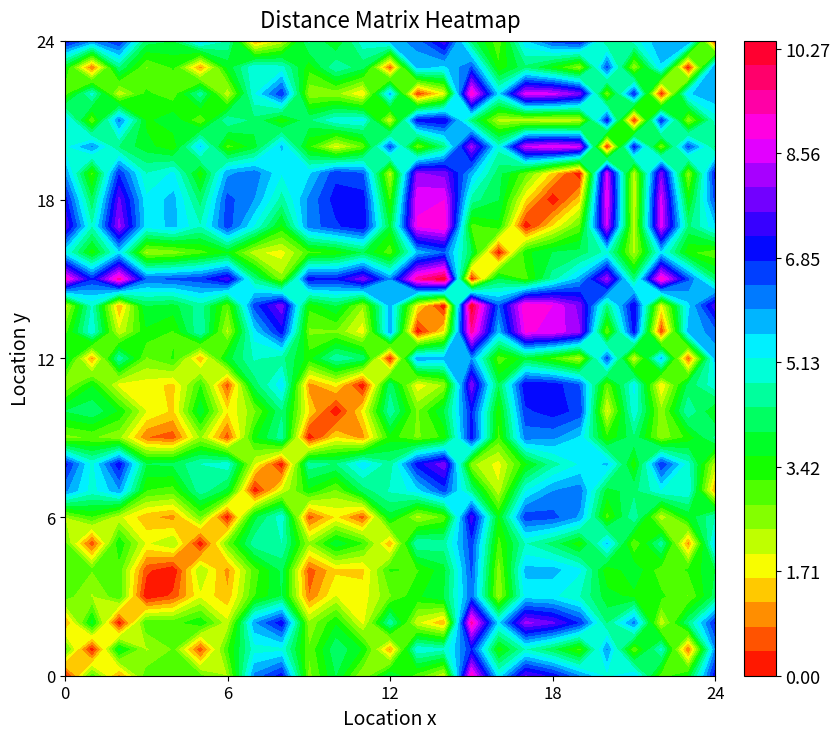

What is the total value across all series at 15?

155.7